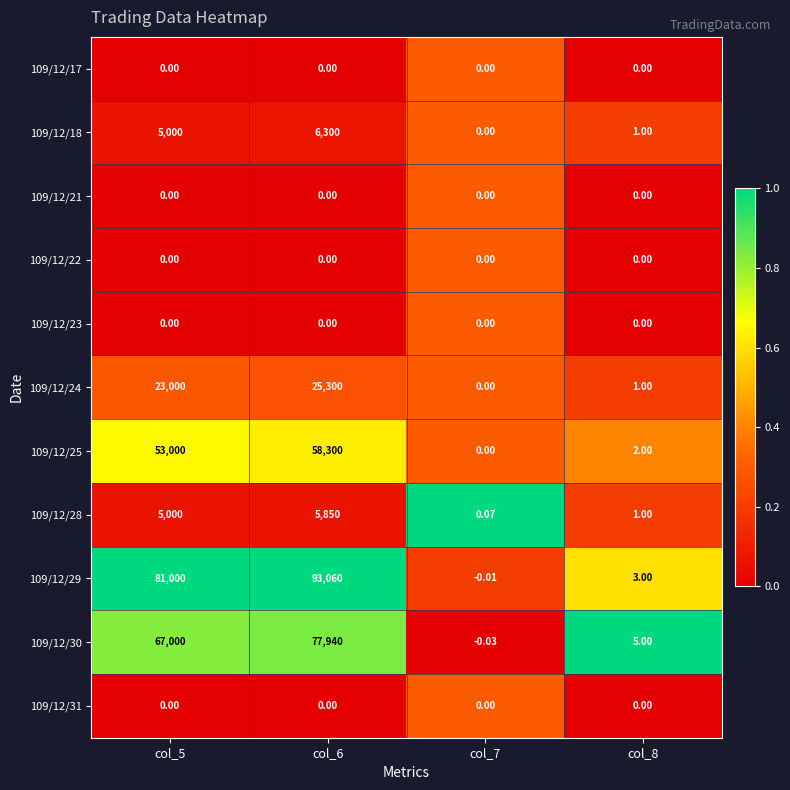

Is the value of 109/12/30 at col_6 greater than the value of 109/12/28 at col_8?

Yes